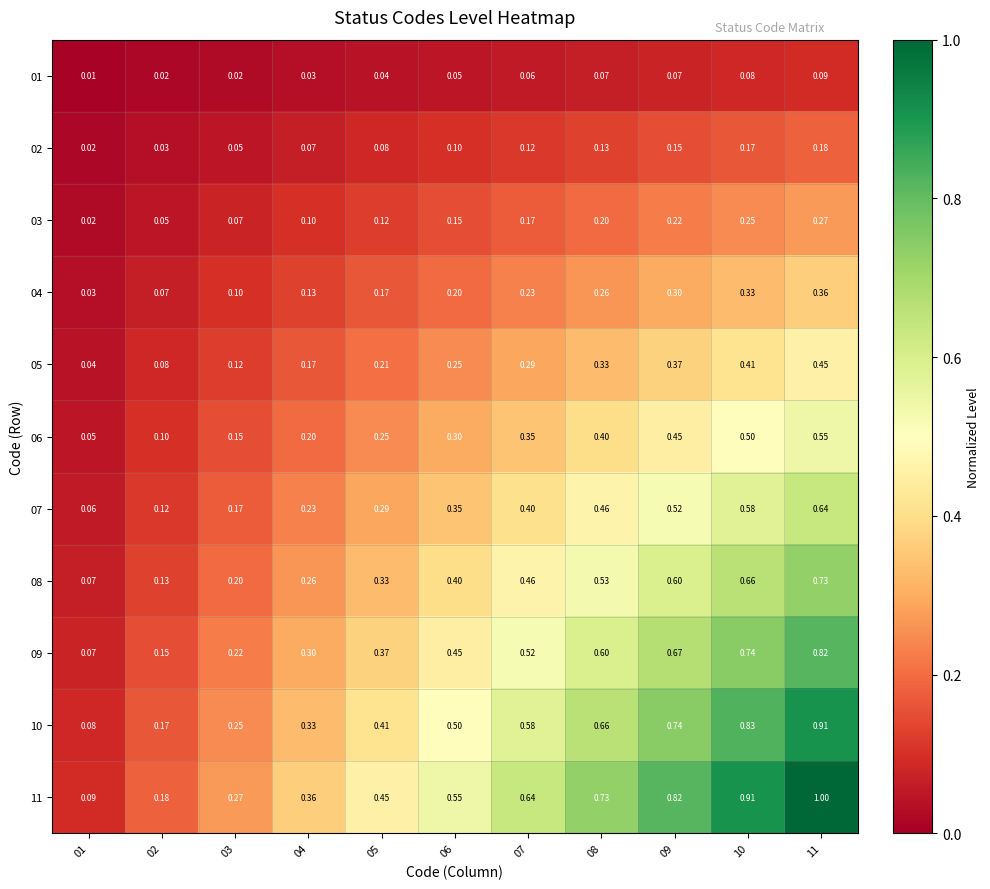

Rank the series by their maximum value, from highest to lowest.

11, 10, 09, 08, 07, 06, 05, 04, 03, 02, 01